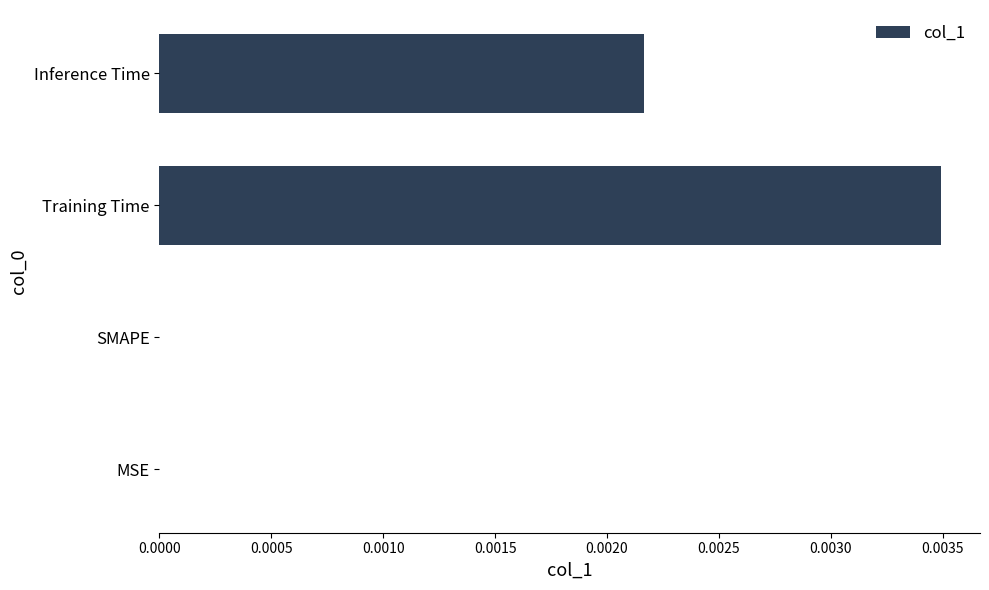

At which category does the chart reach its peak across all series?

Training Time